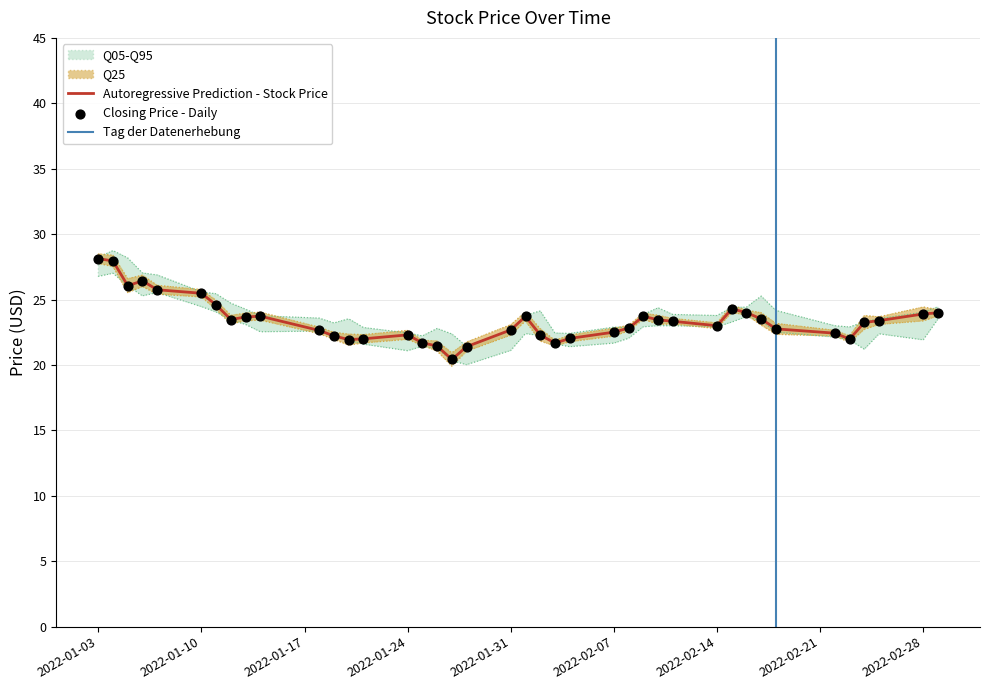

Is the value of Close at 2022-03-01 greater than the value of Low at 2022-02-03?

Yes